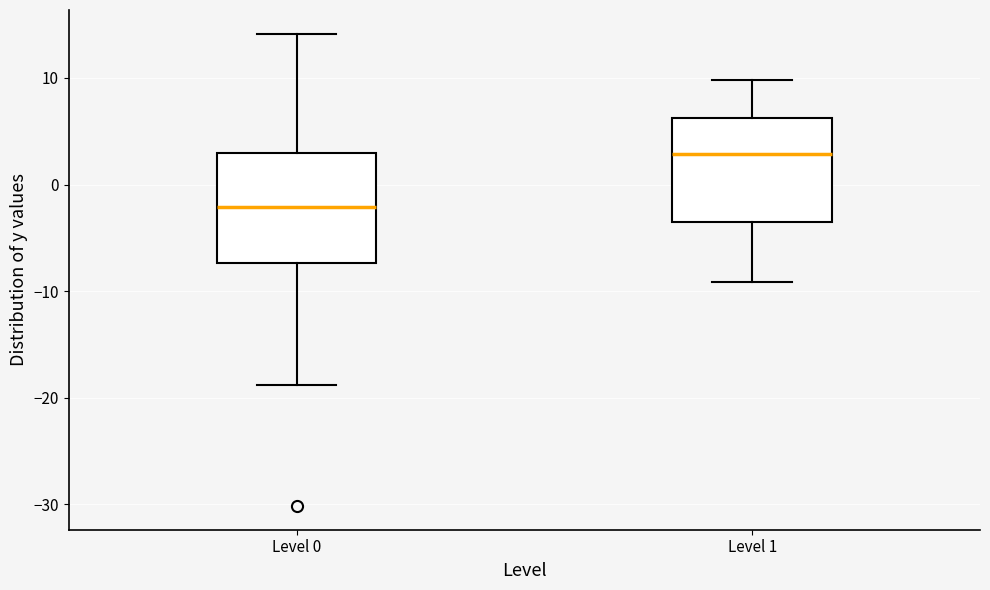

Reading left to right, read every box against the y-axis: the position of its median line, the range the box covers, and the ends of its whiskers. The values are not printed on the chart, so give them approximately, as read against the axis.

Level 0: median -2, box -7 to 3, whiskers -19 to 14
Level 1: median 3, box -4 to 6, whiskers -9 to 10